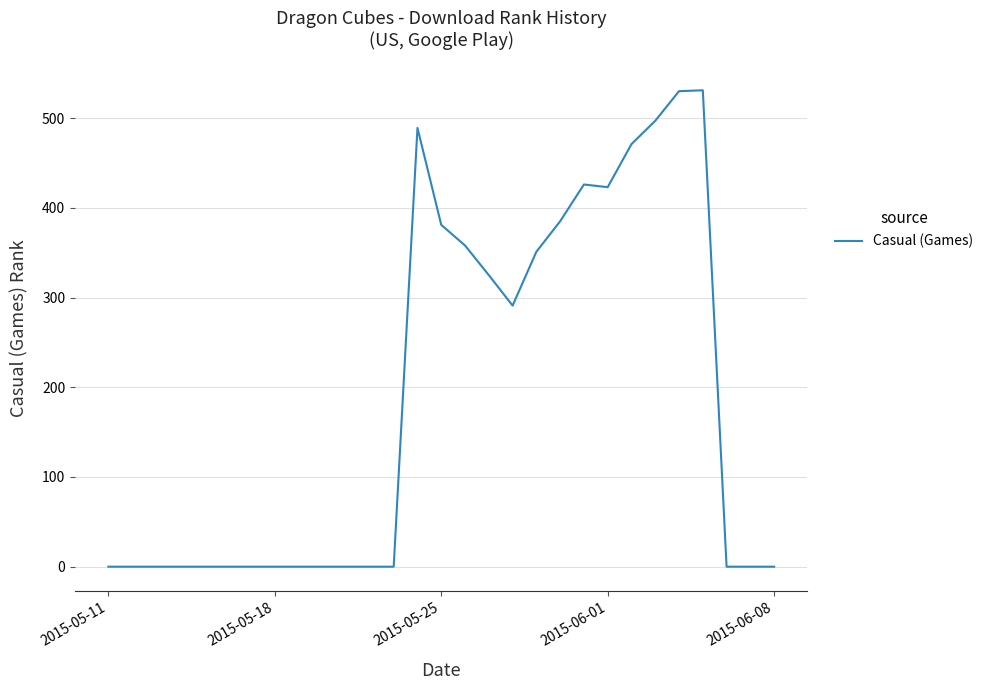

What is the maximum value shown in the chart?

531